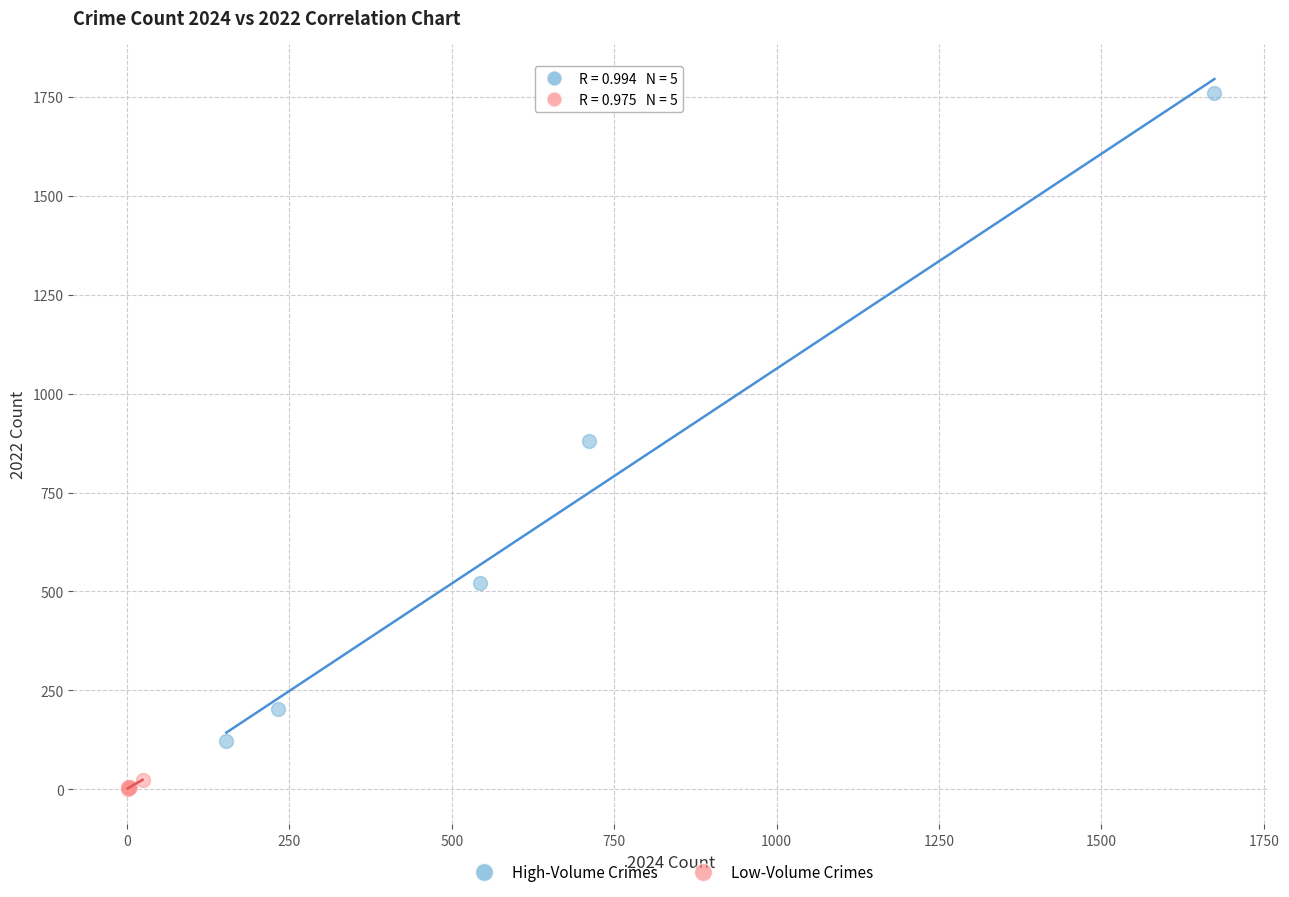

Which series reaches the minimum Y coordinate?

Low-Volume Crimes